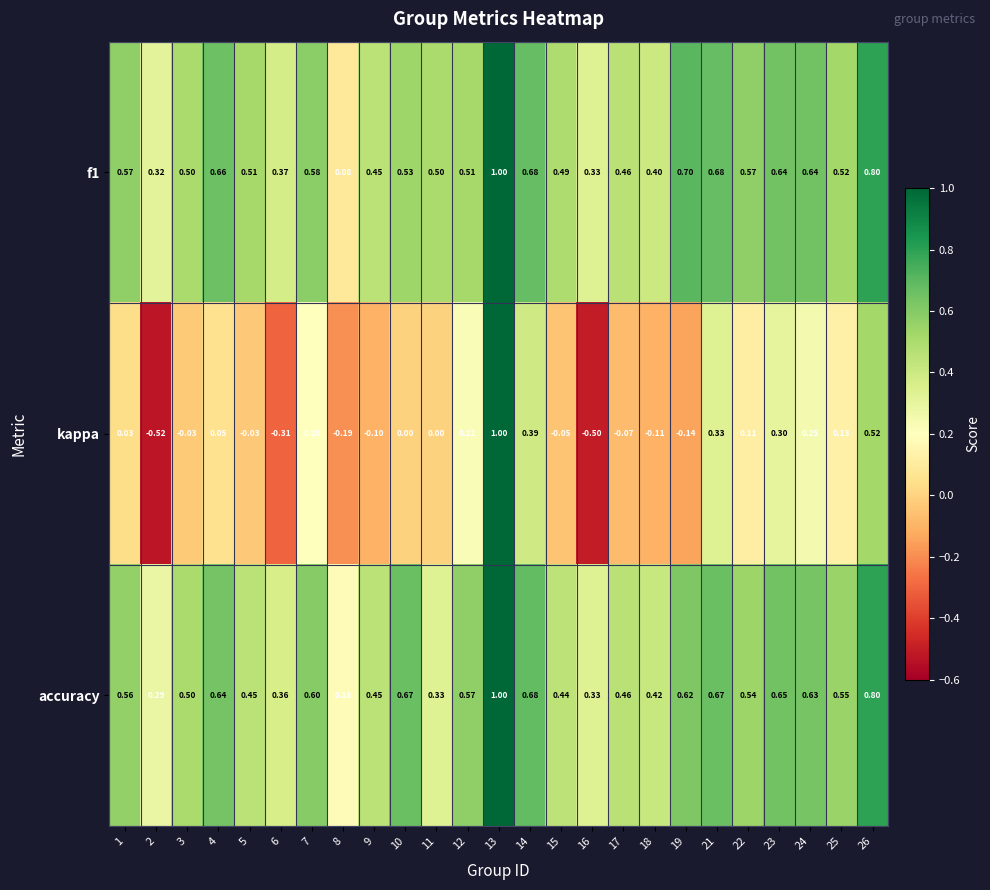

Is the value of f1 at 7 greater than the value of accuracy at 19?

No